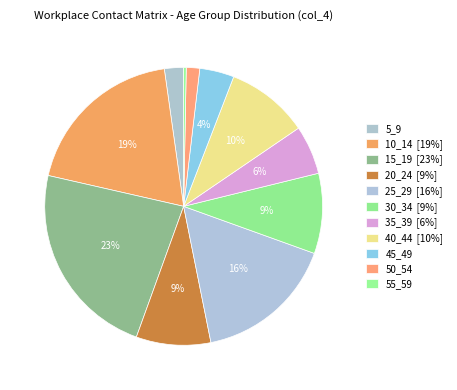

How many slices are in this pie chart?

11